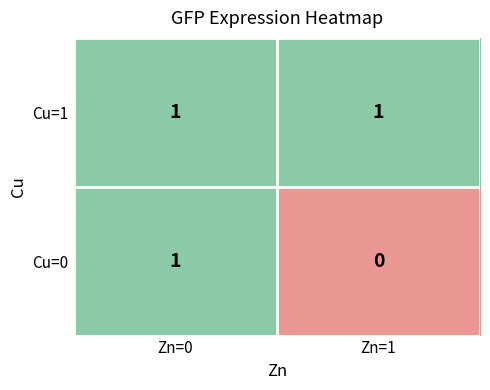

At which label is Cu=0 closest to 0?

Zn=1